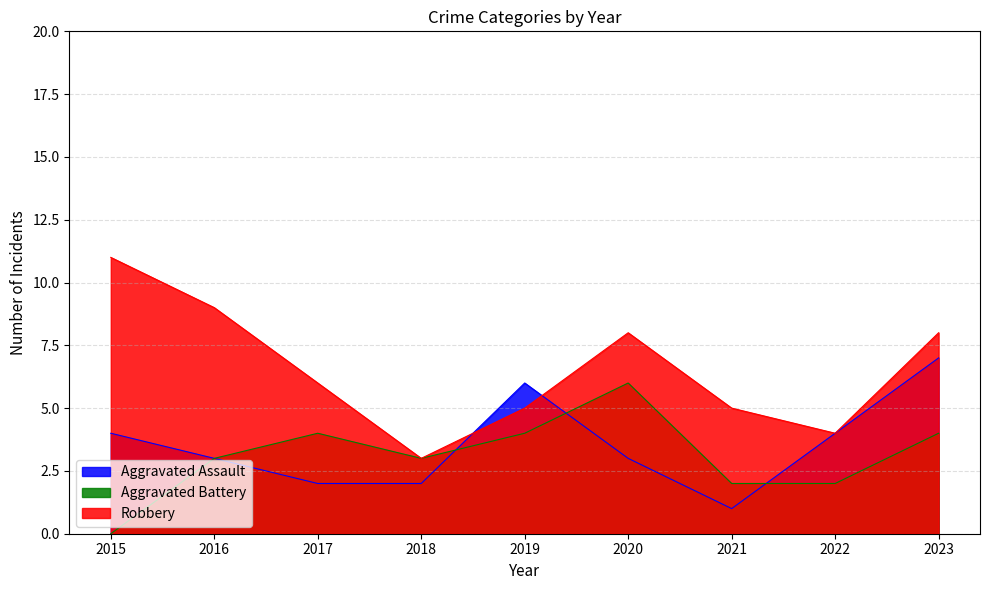

Reading left to right, extract all data points from this chart.

Aggravated Assault: 4	3	2	2	6	3	1	4	7
Aggravated Battery: 0	3	4	3	4	6	2	2	4
Robbery: 11	9	6	3	5	8	5	4	8